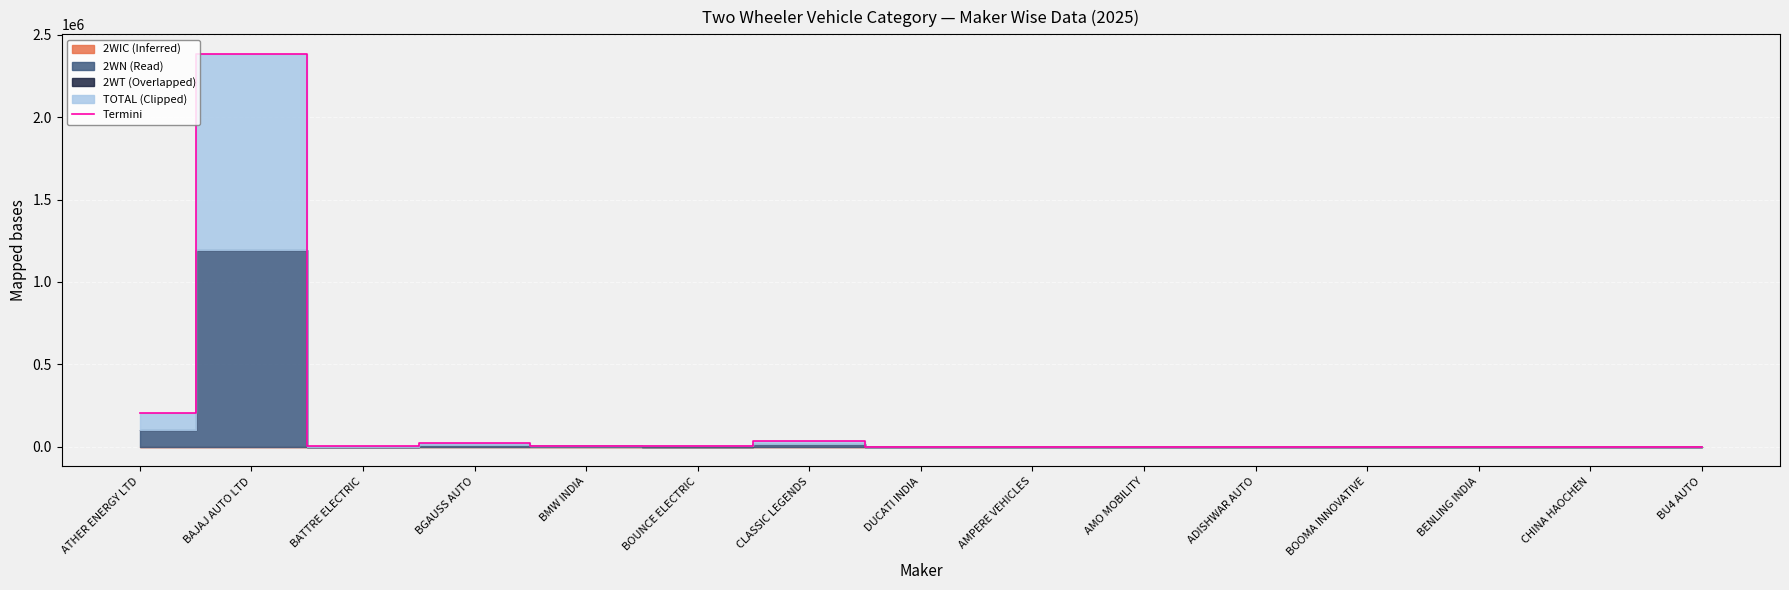

Is it true that the value at CHINA HAOCHEN is 153?

False